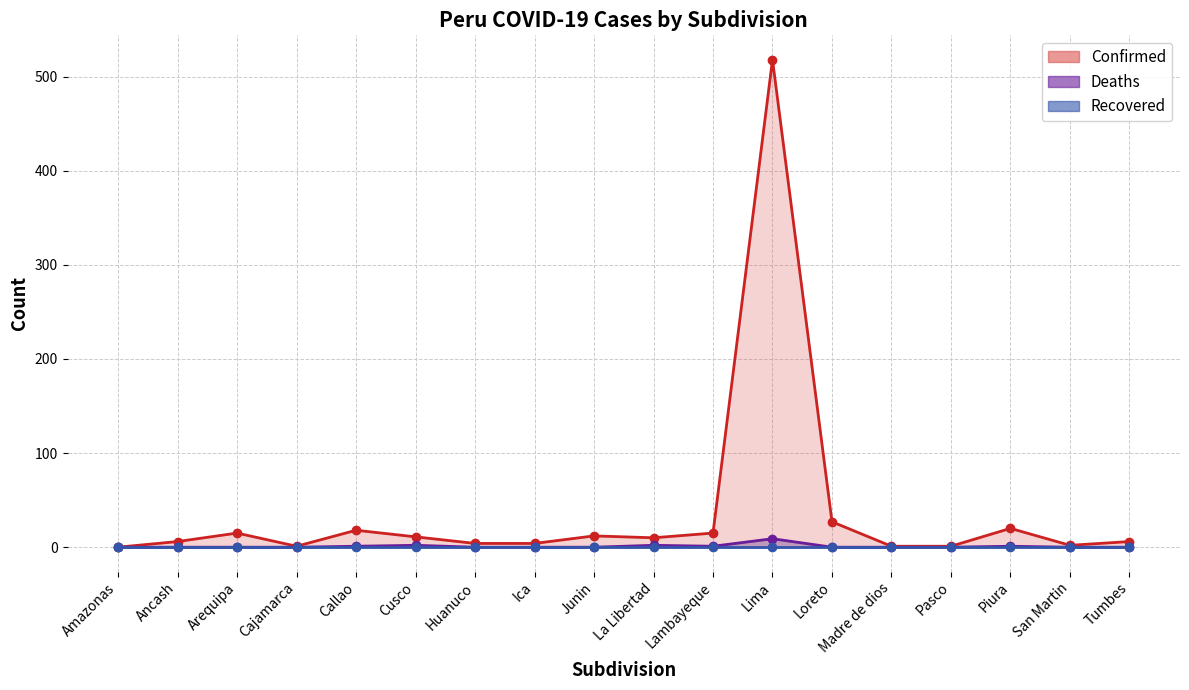

The value of Deaths line at Lambayeque is 0. True or false?

False